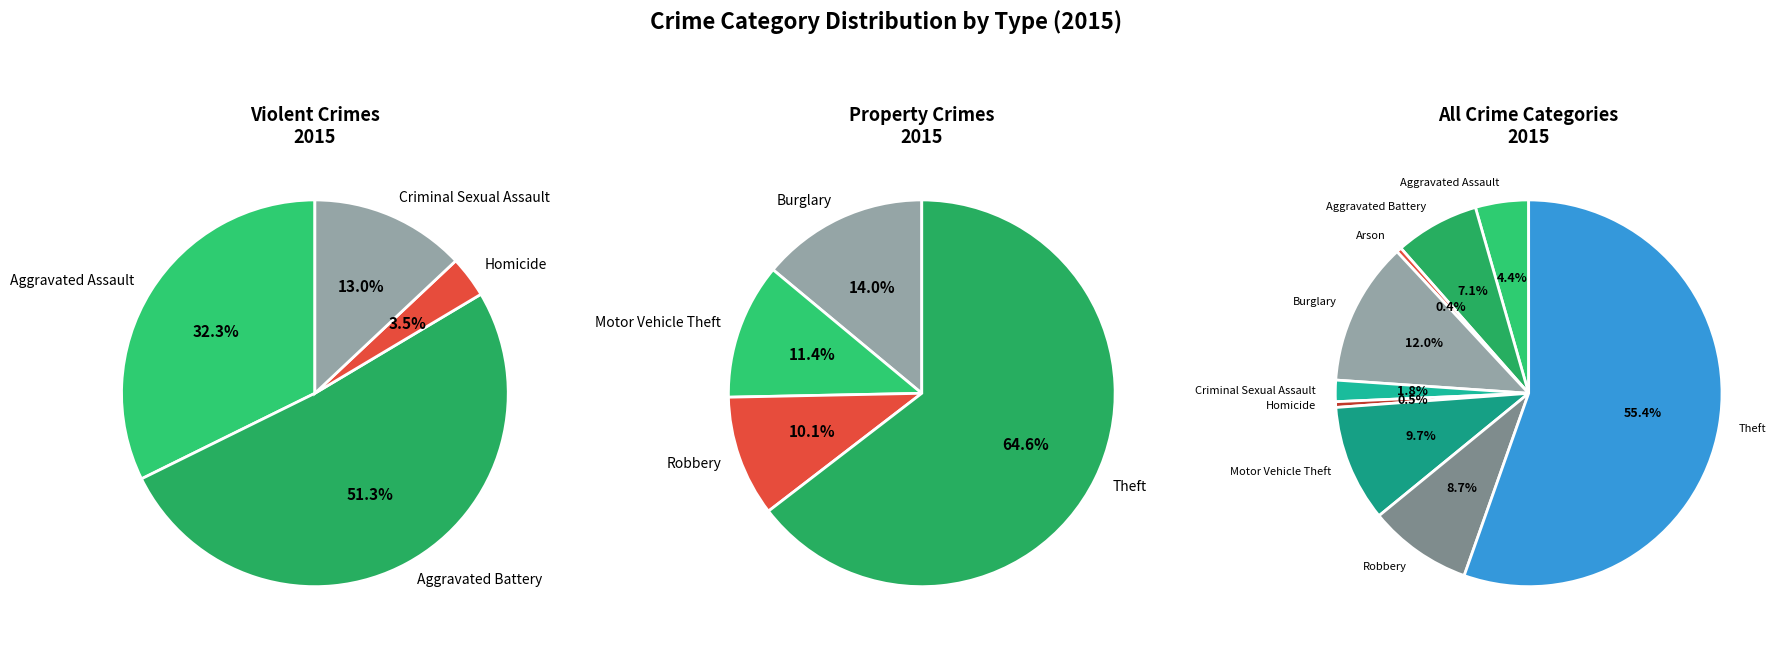

Approximately how many times larger is the value at Aggravated Assault compared to Homicide?

9.4